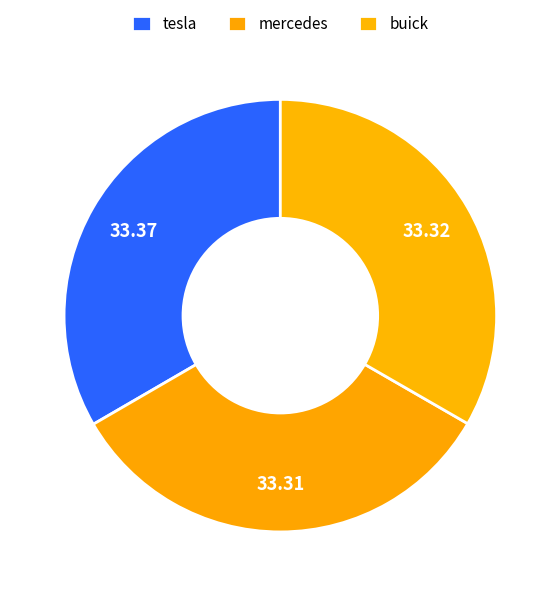

How many slices are in this pie chart?

3